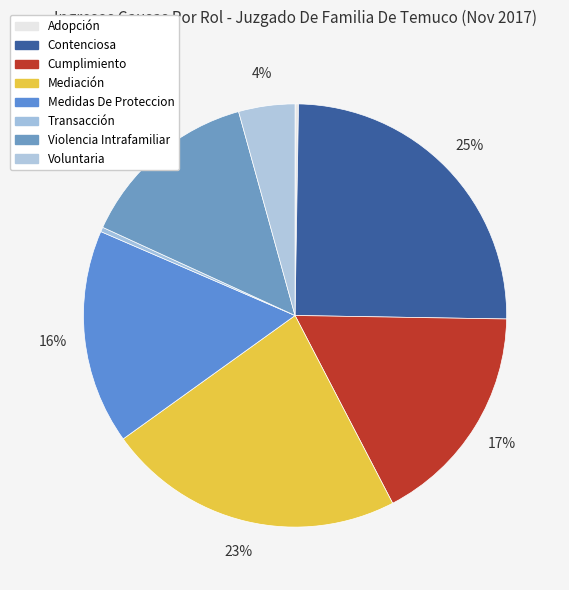

Is it true that Contenciosa is 16% of the pie?

False